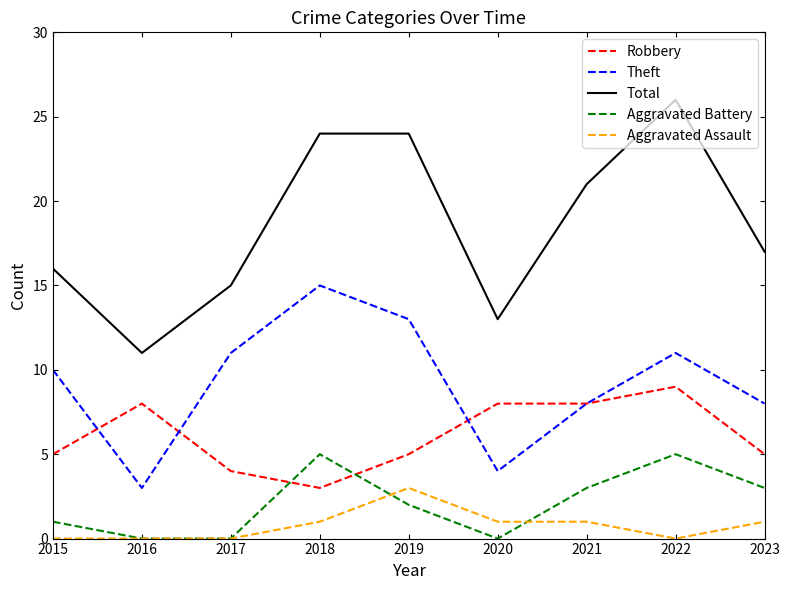

What is the total value across all series at 2020?

26